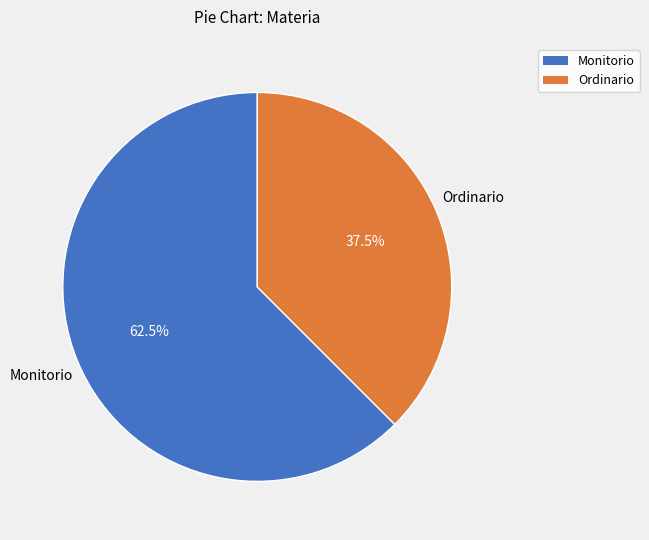

What is the smallest slice in the pie chart?

Ordinario